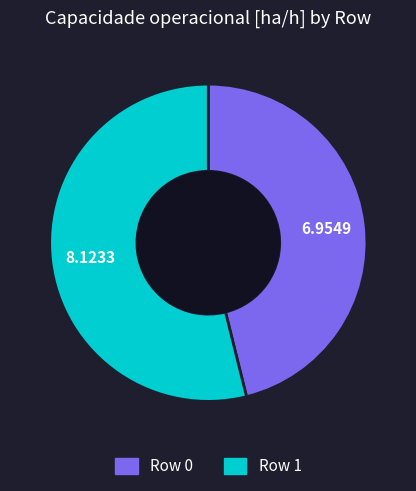

How many segments does this pie chart have?

2